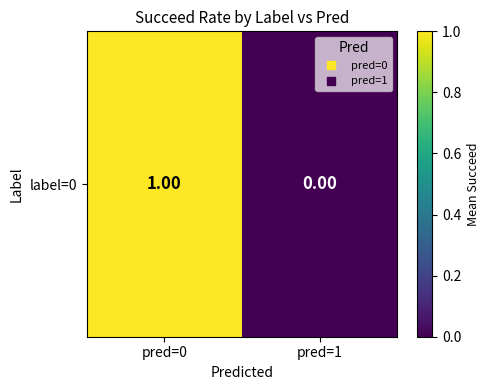

Count the number of data series in this chart.

1